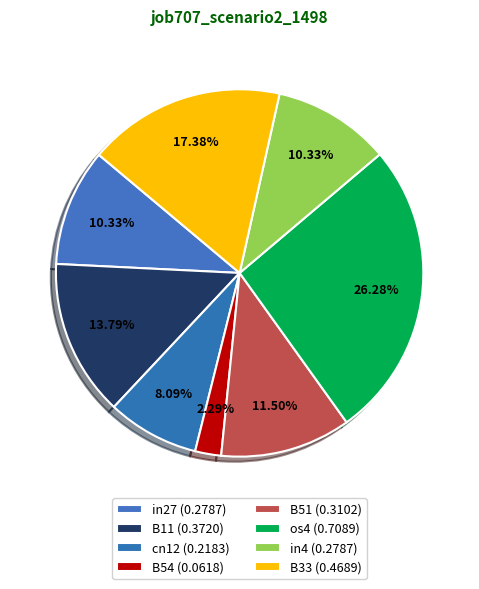

Which has a higher value, B54 or B51?

B51